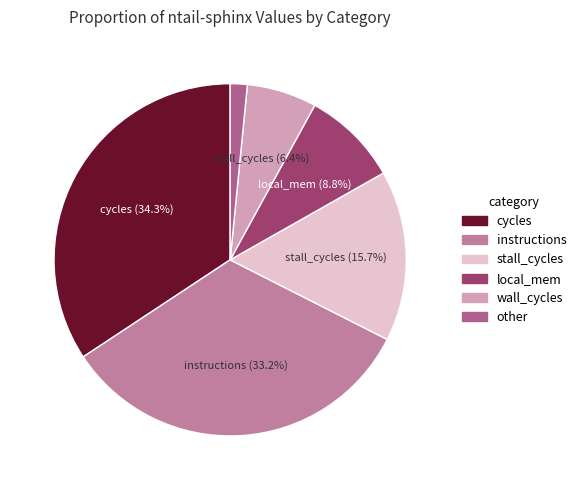

Does any single category account for the majority?

No